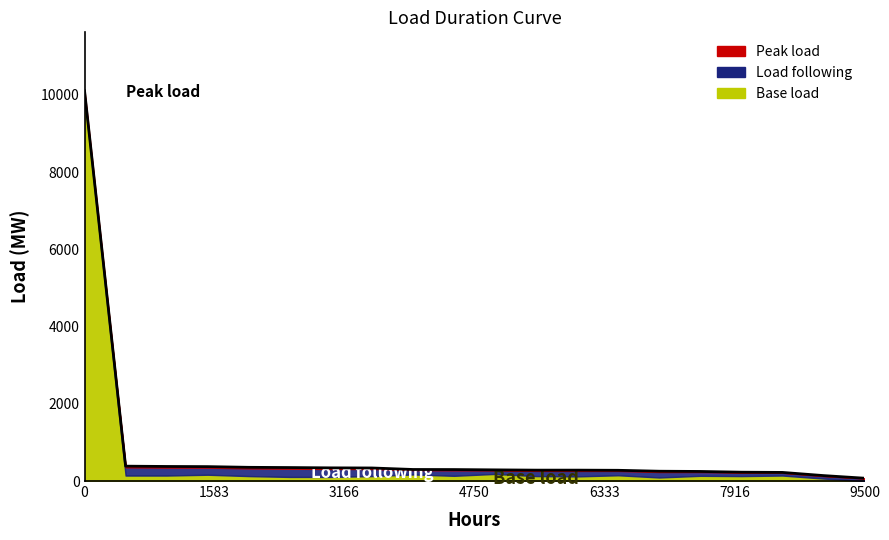

What is the average value of the Peak load series?

23